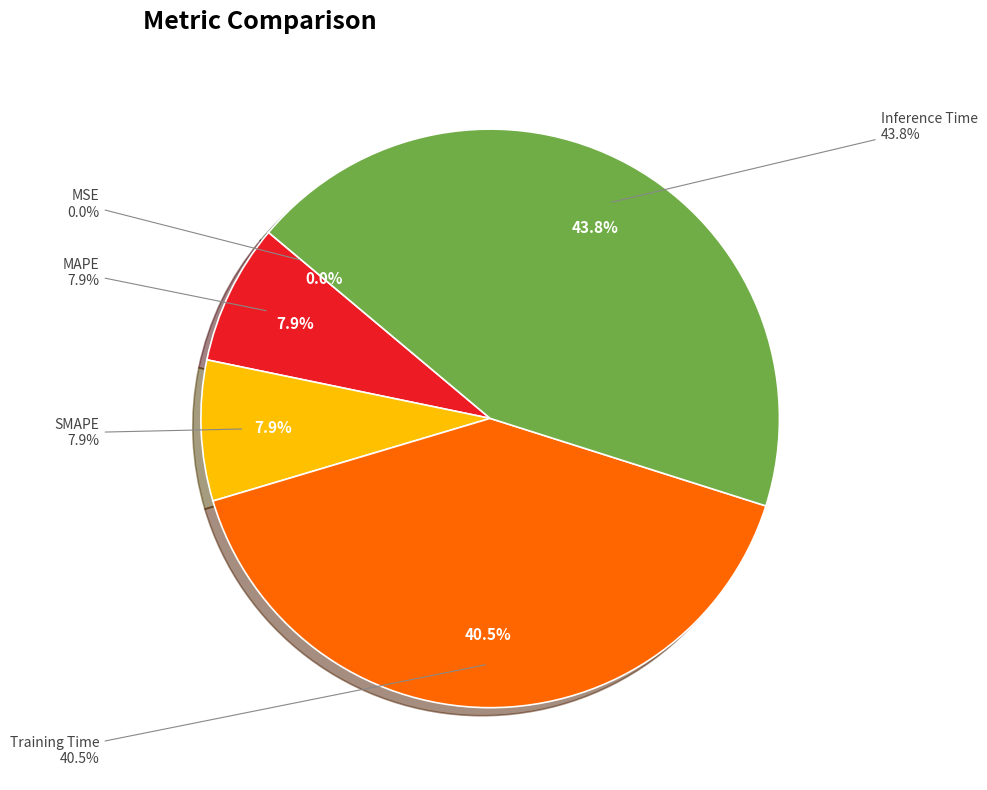

True or false: MAPE accounts for 8% of the total.

True